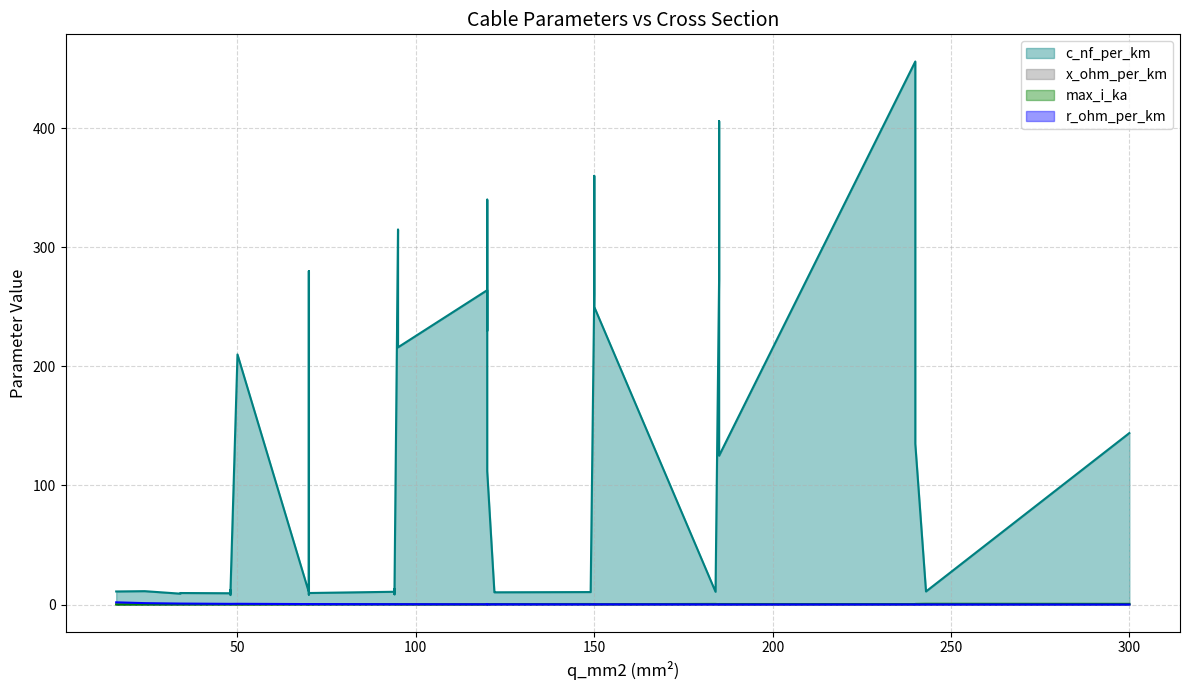

Which series changed the most between 32 and 36?

c_nf_per_km